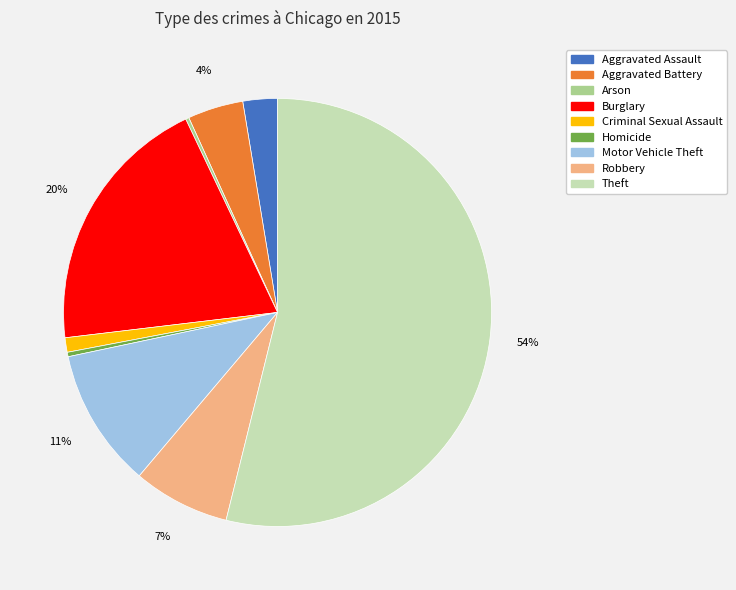

To the nearest percent, what is the difference between the largest and smallest slice percentages?

54%